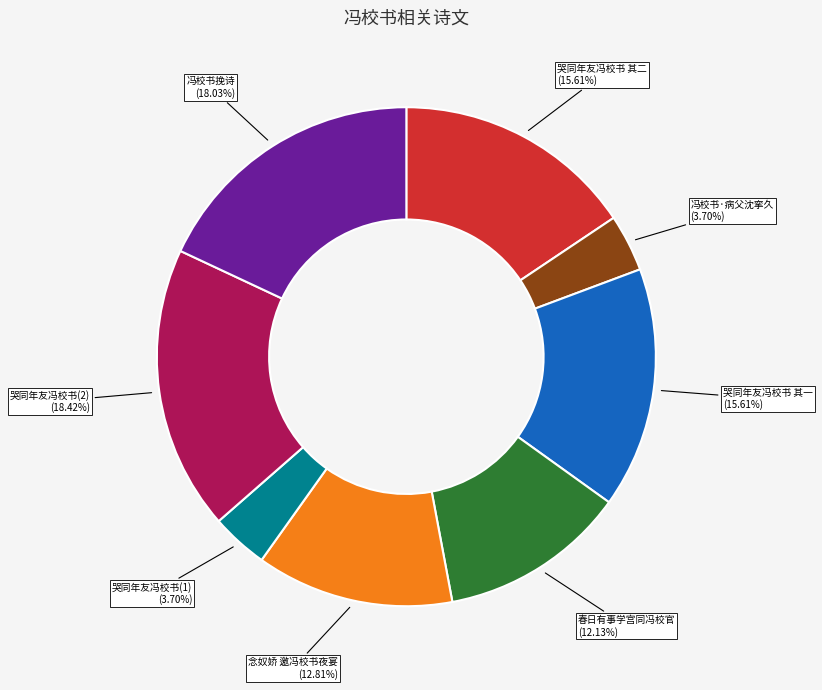

How many segments does this pie chart have?

8